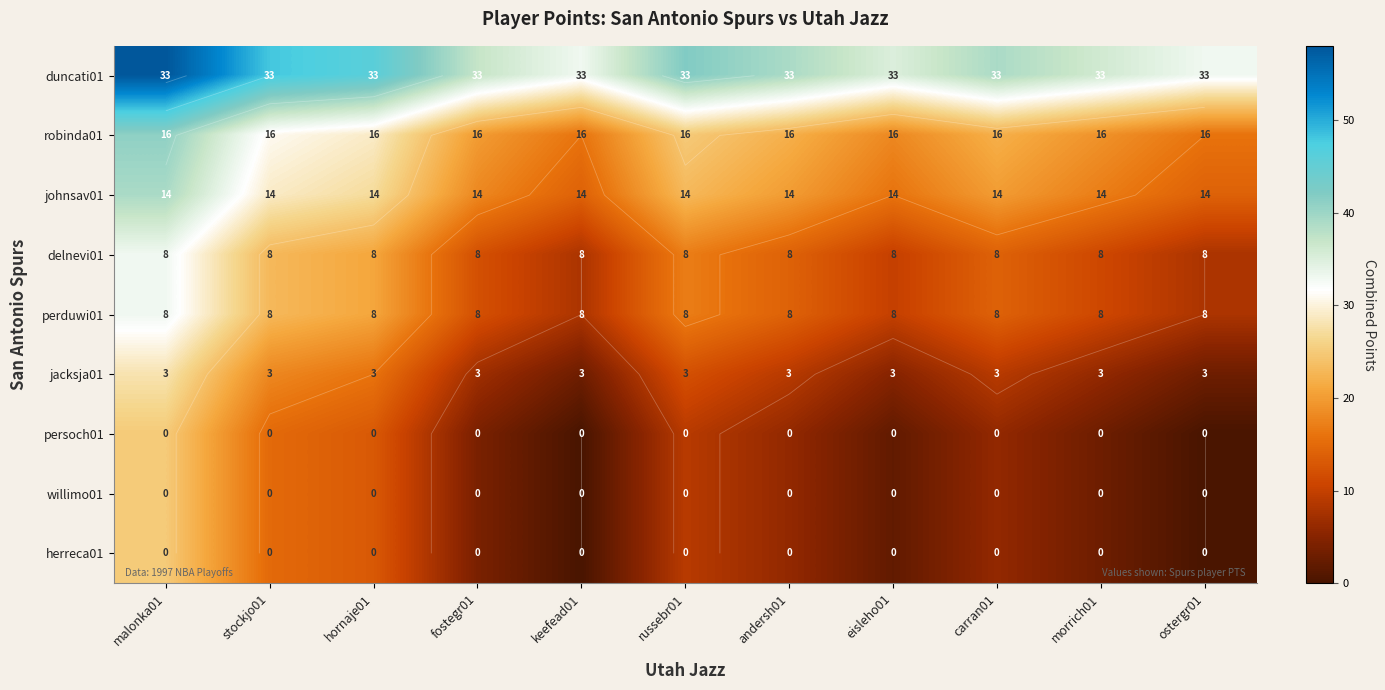

What is the difference between the robinda01 values at keefead01 and malonka01?

25